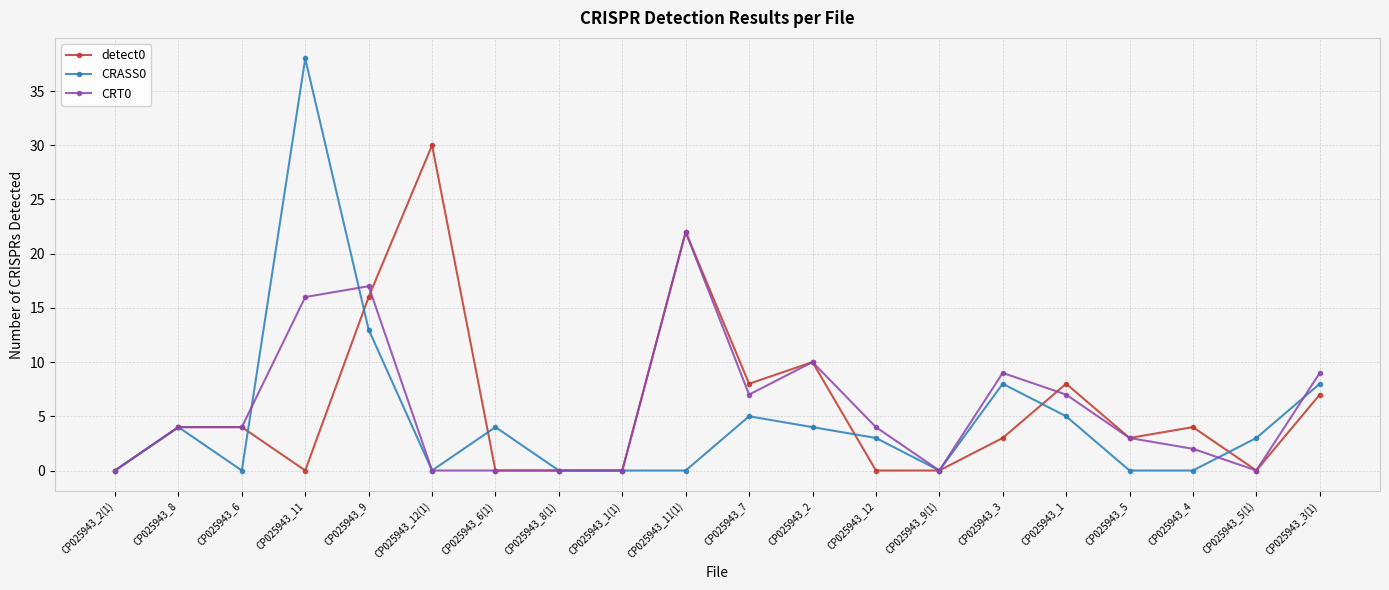

Read the detect0 value at CP025943_1, to the nearest 5.

10